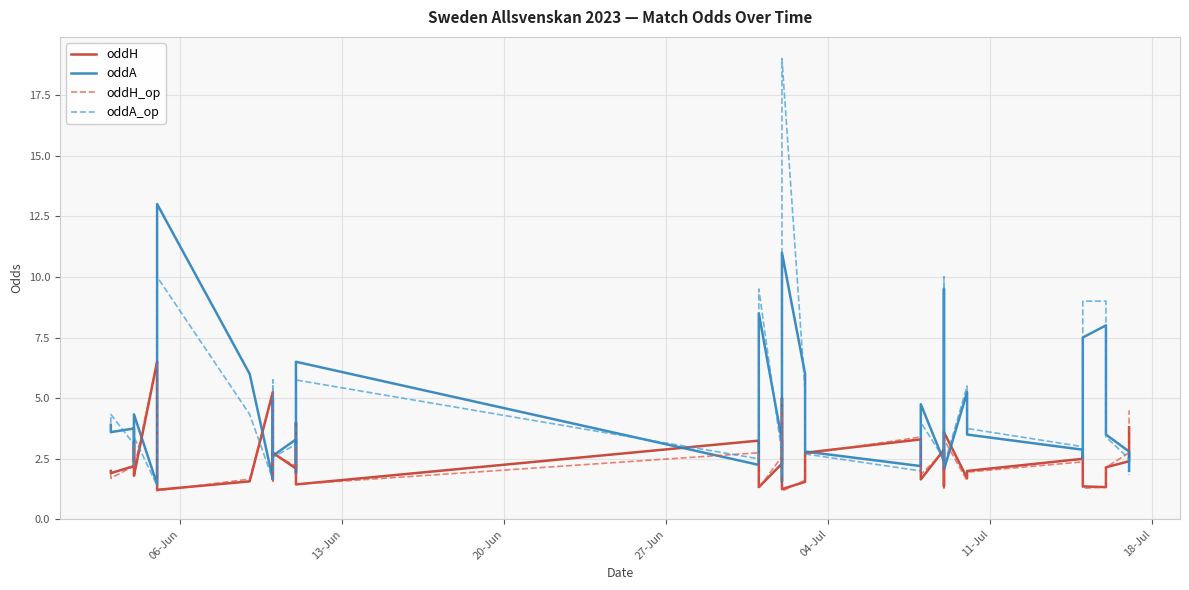

How many data points in oddA are less than 3?

17